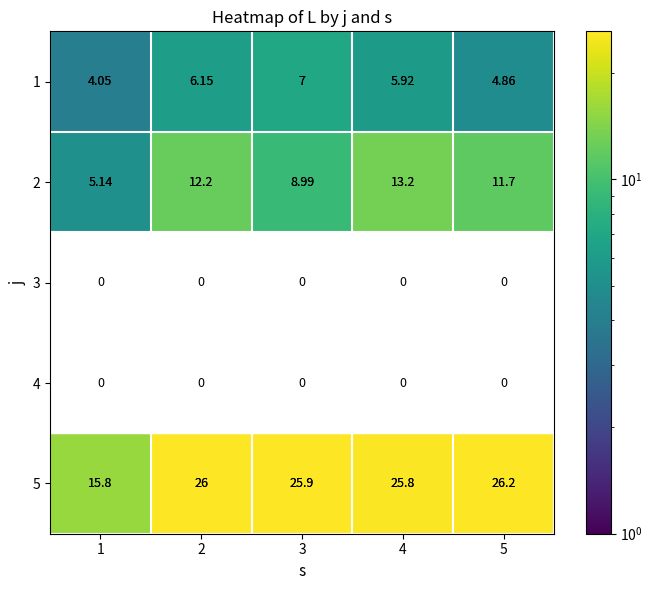

How many values in the 2 series are below 11?

2